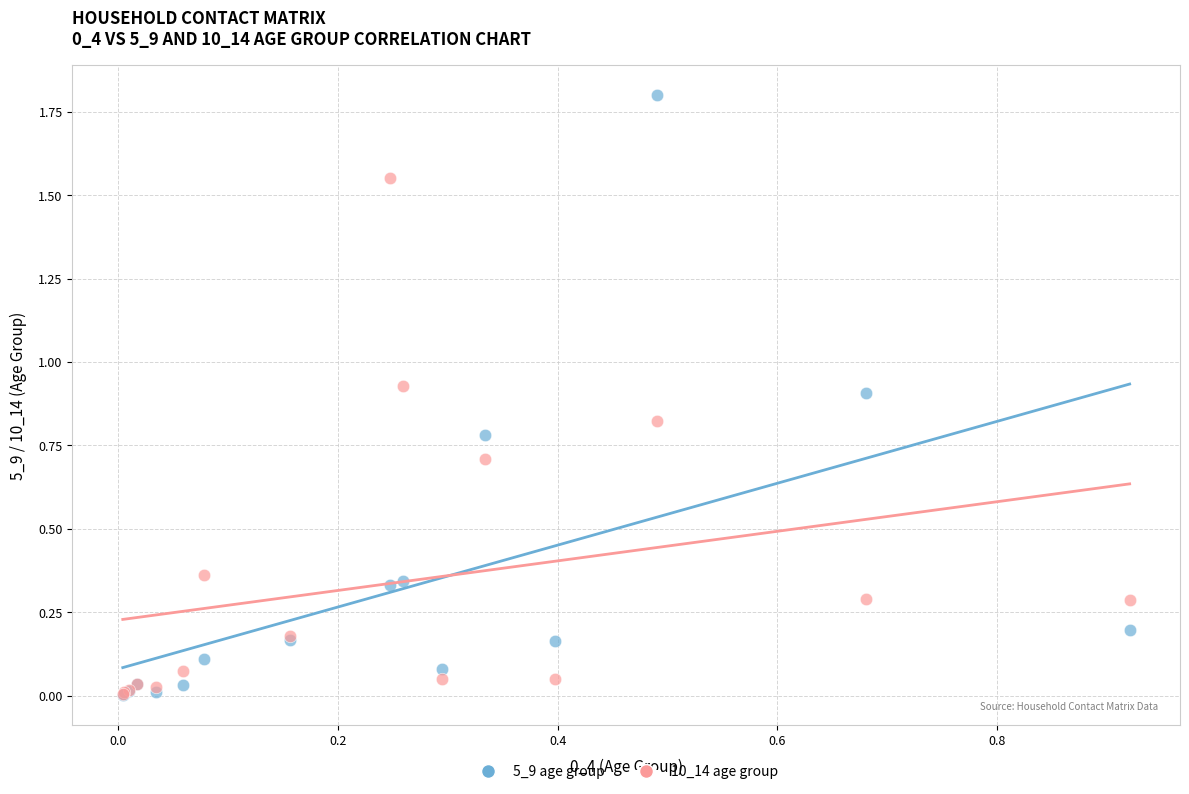

Which series has the largest Y range (max minus min)?

5_9 age group